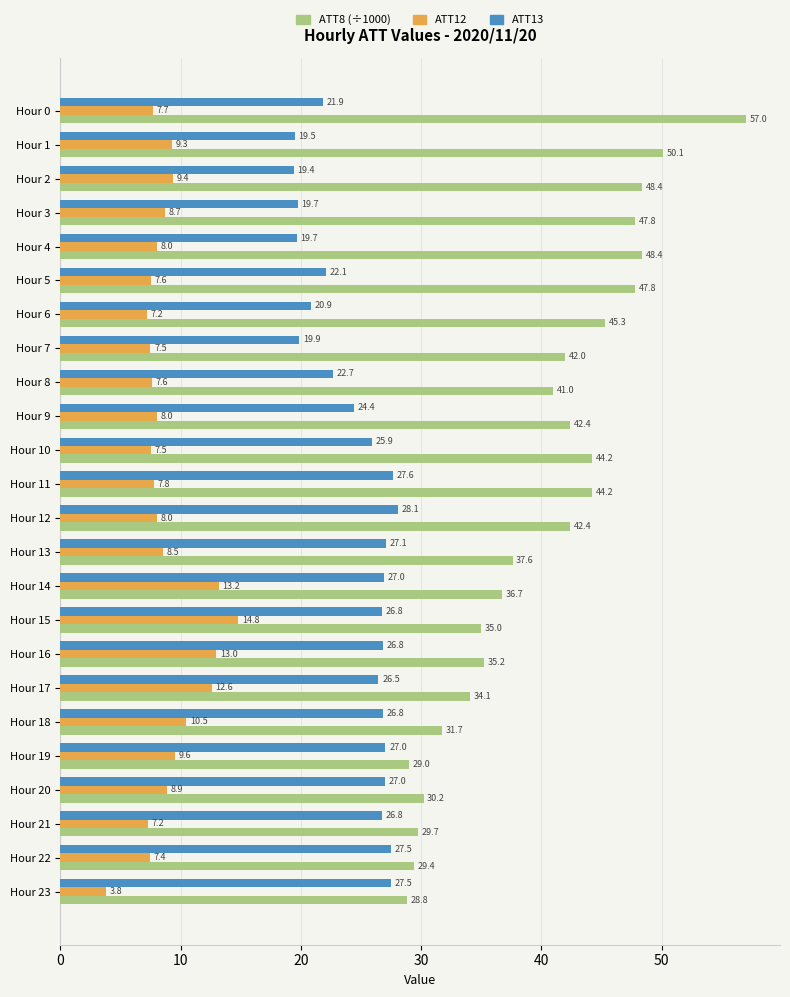

What is the minimum value shown in the chart?

3.8